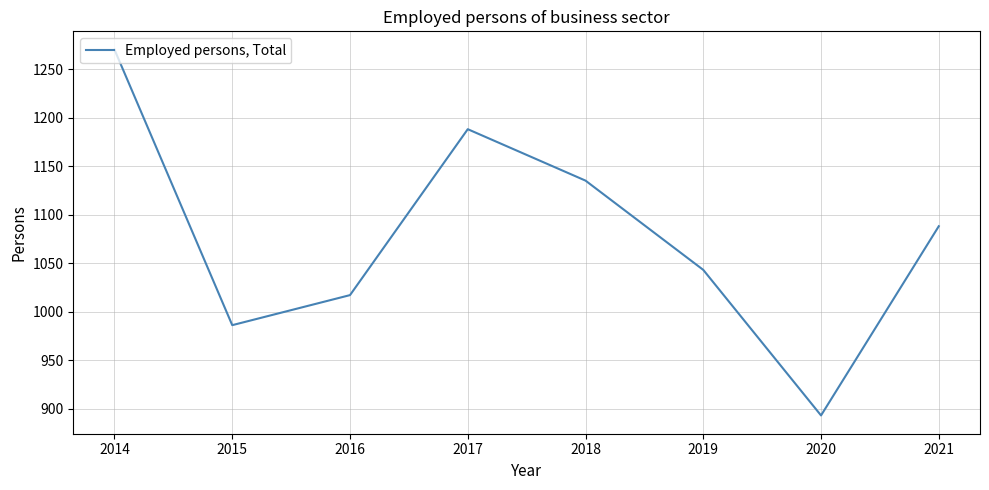

True or false: the data shows 1188.0 at 2017.

True